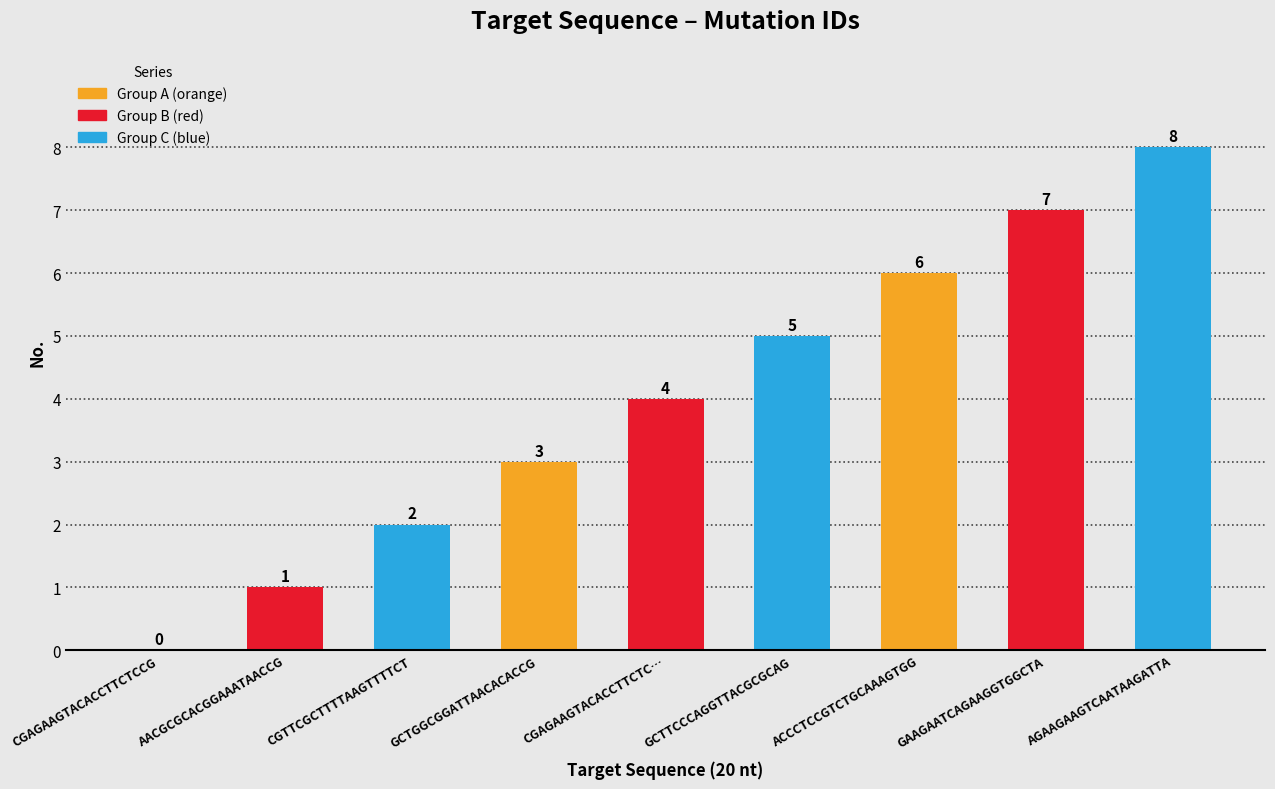

True or false: the data shows 1 at AACGCGCACGGAAATAACCG.

True